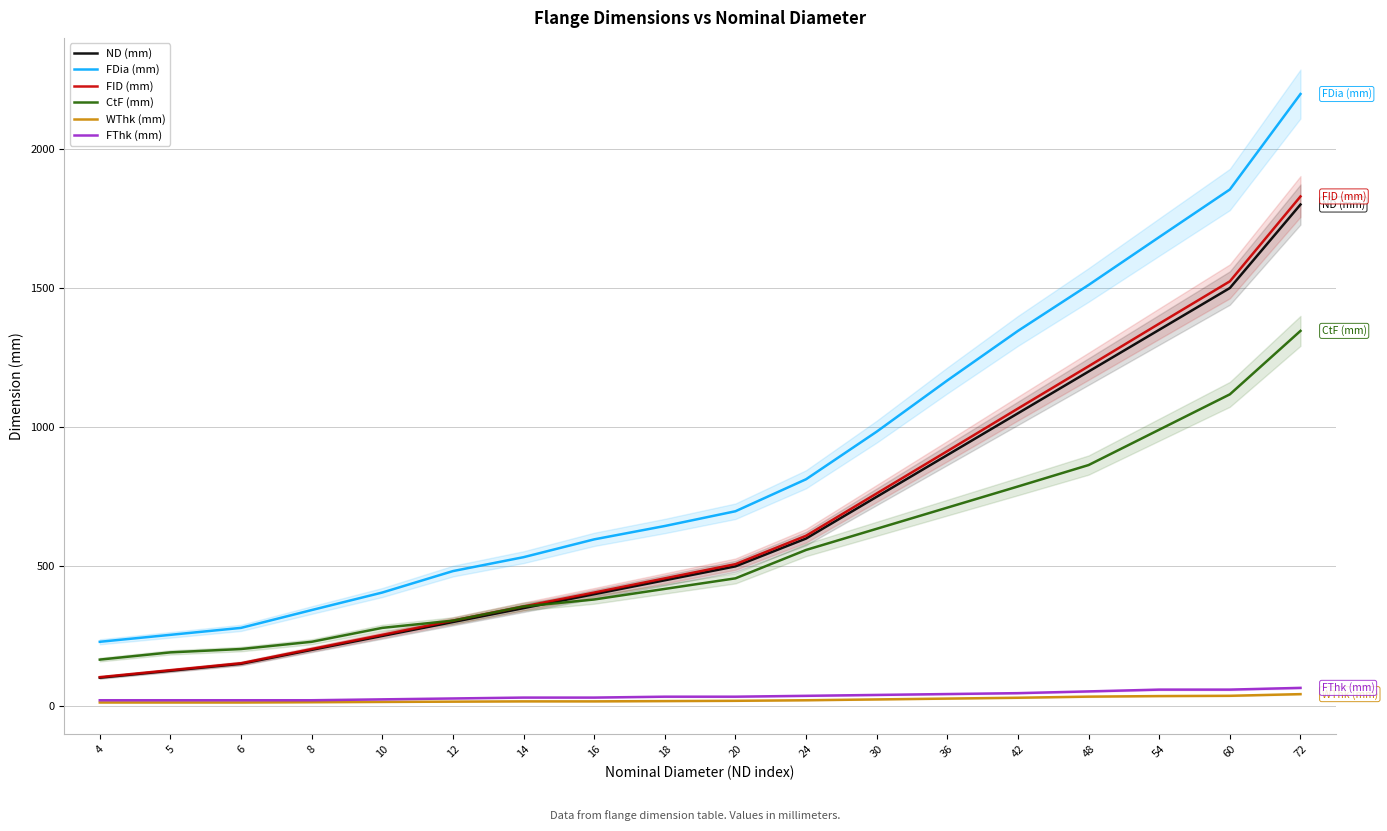

What is the value of the FDia (mm) point at the 7th from the left?

533.0